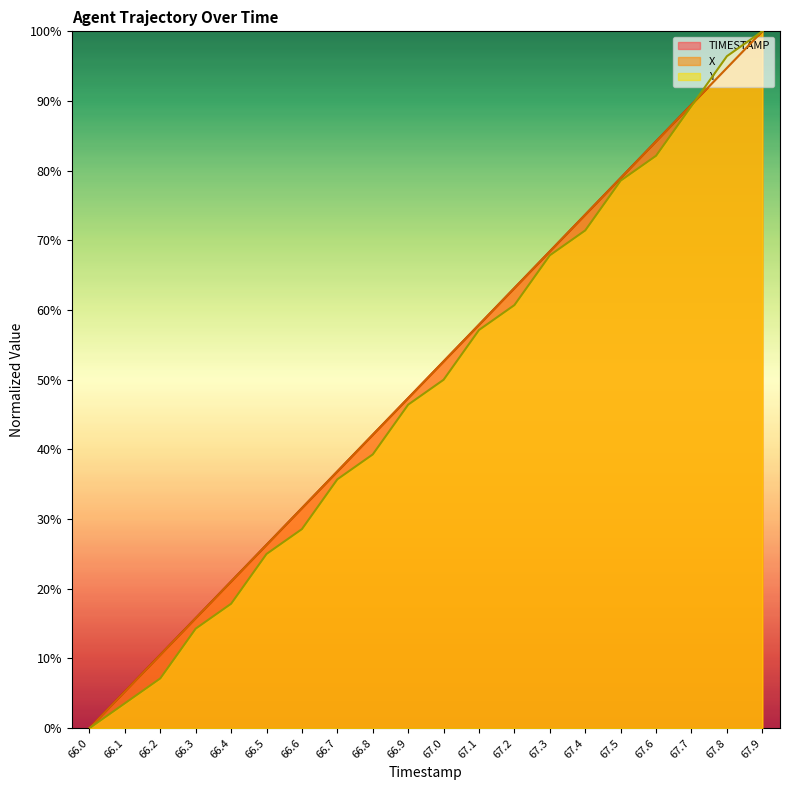

Is it true that TIMESTAMP equals 101.0 at 67.4?

False